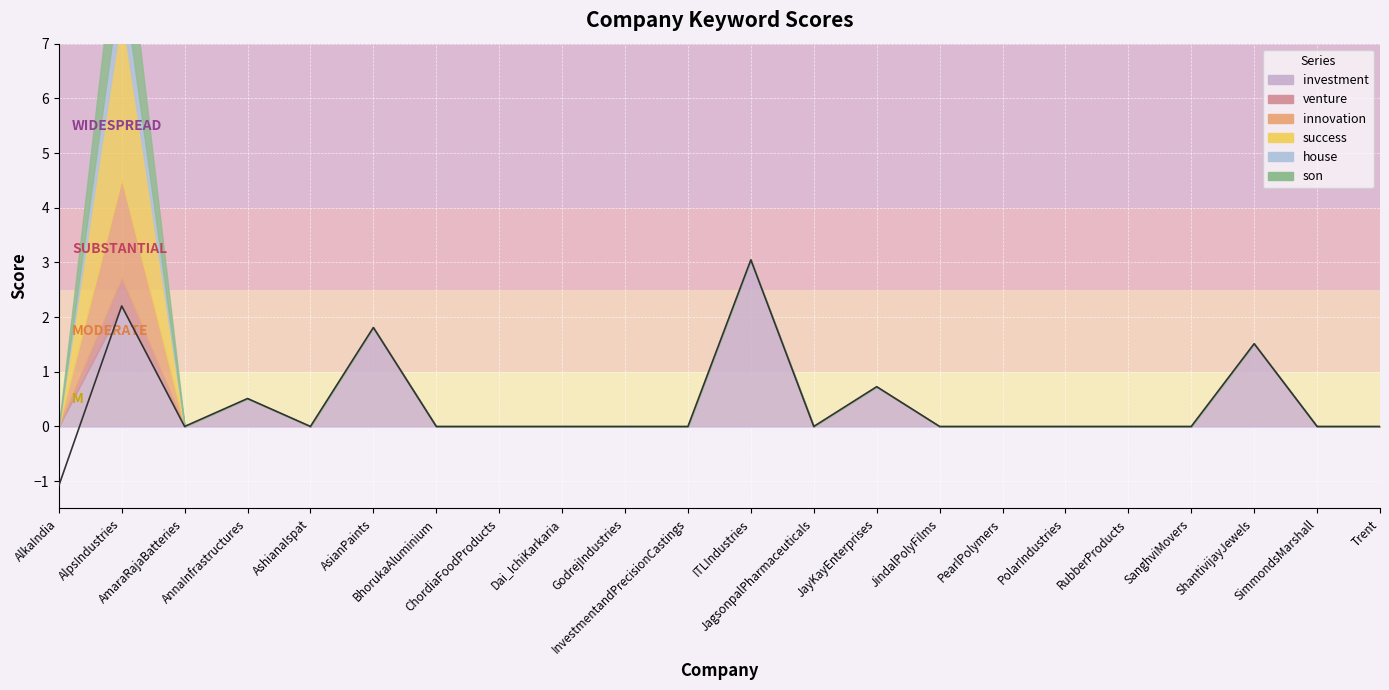

How many interior local peaks does the investment series have?

6